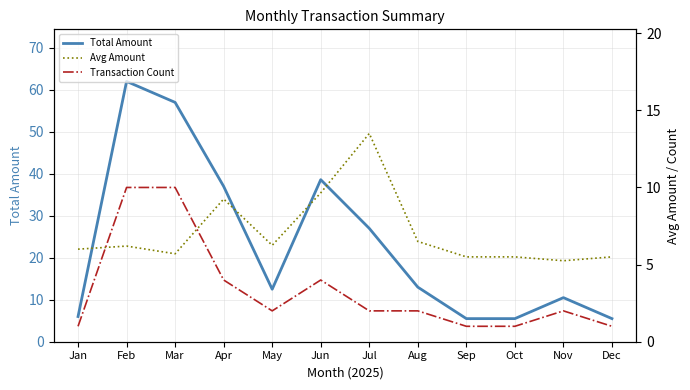

Does the chart have visible grid lines?

Yes